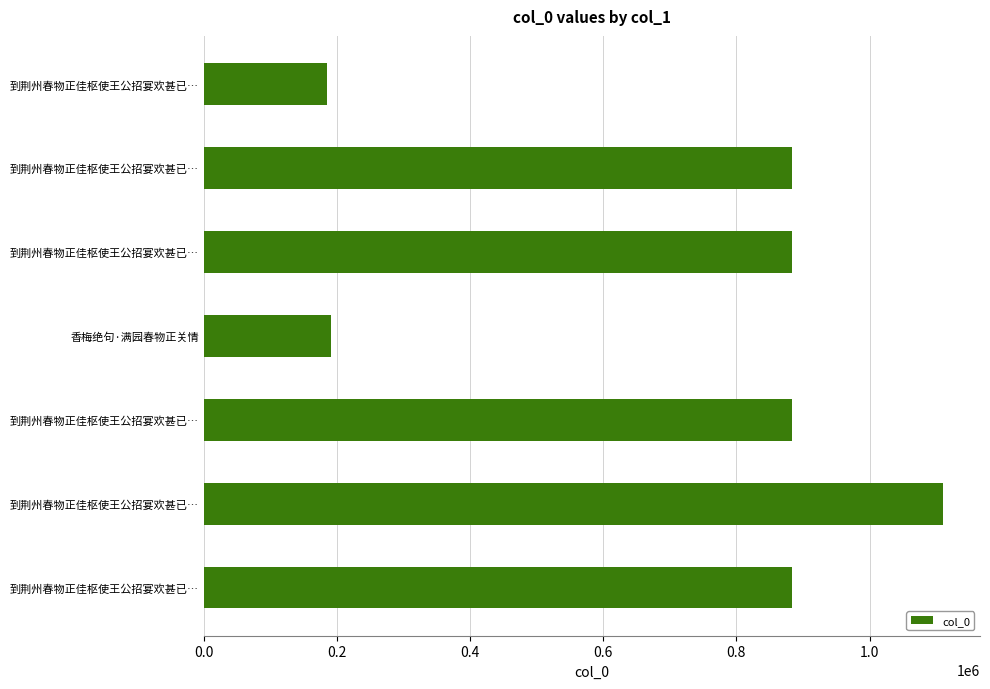

Does the chart contain any negative values?

No